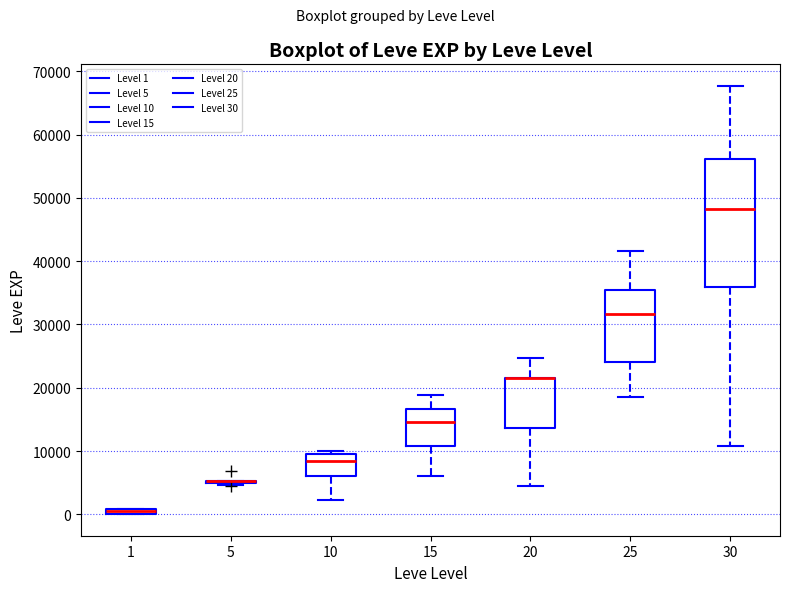

Comparing the boxes themselves (not the whiskers), which one is the tallest?

30